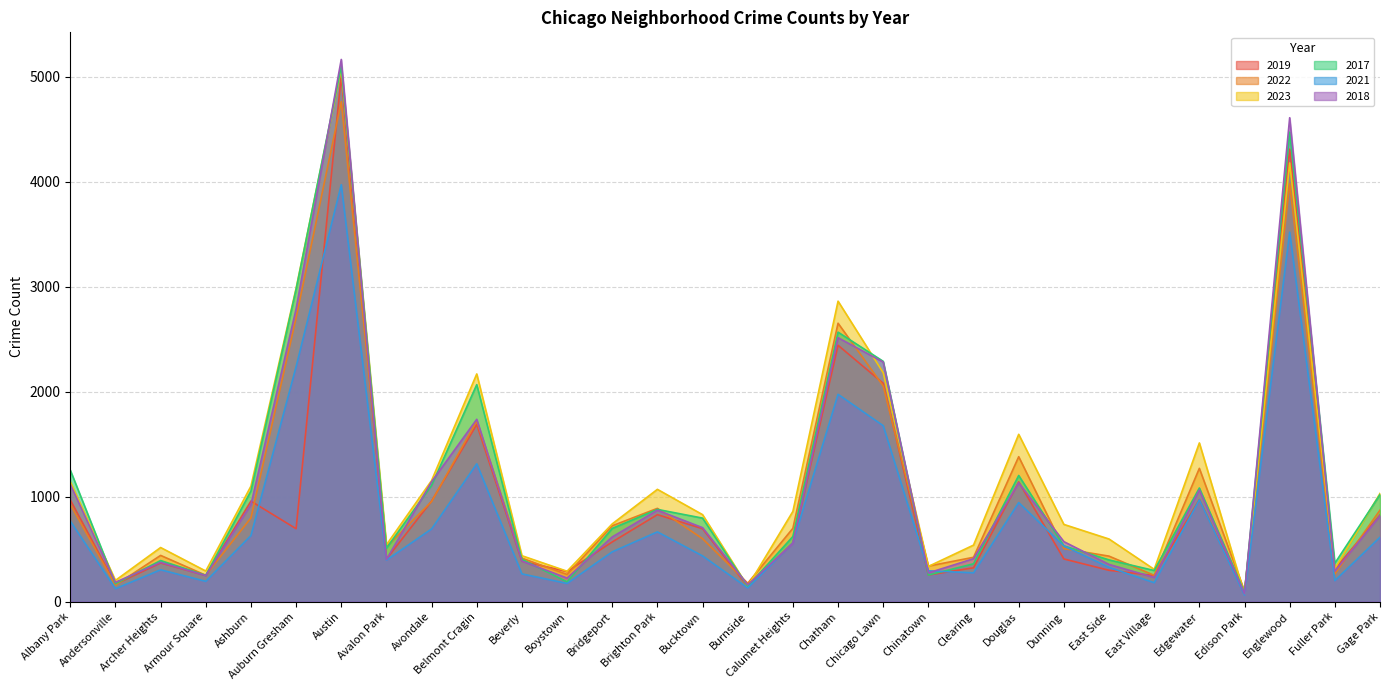

Read the 2017 value at Gage Park.

1019